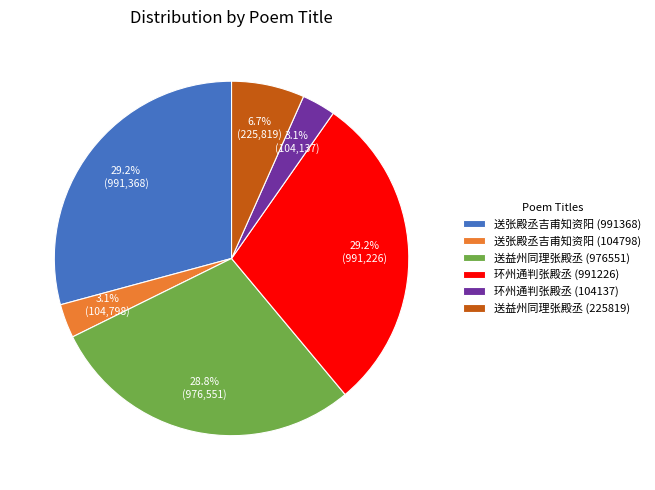

Combined, what portion of the pie is 送益州同理张殿丞 (225819) and 环州通判张殿丞 (991226)?

35.9%